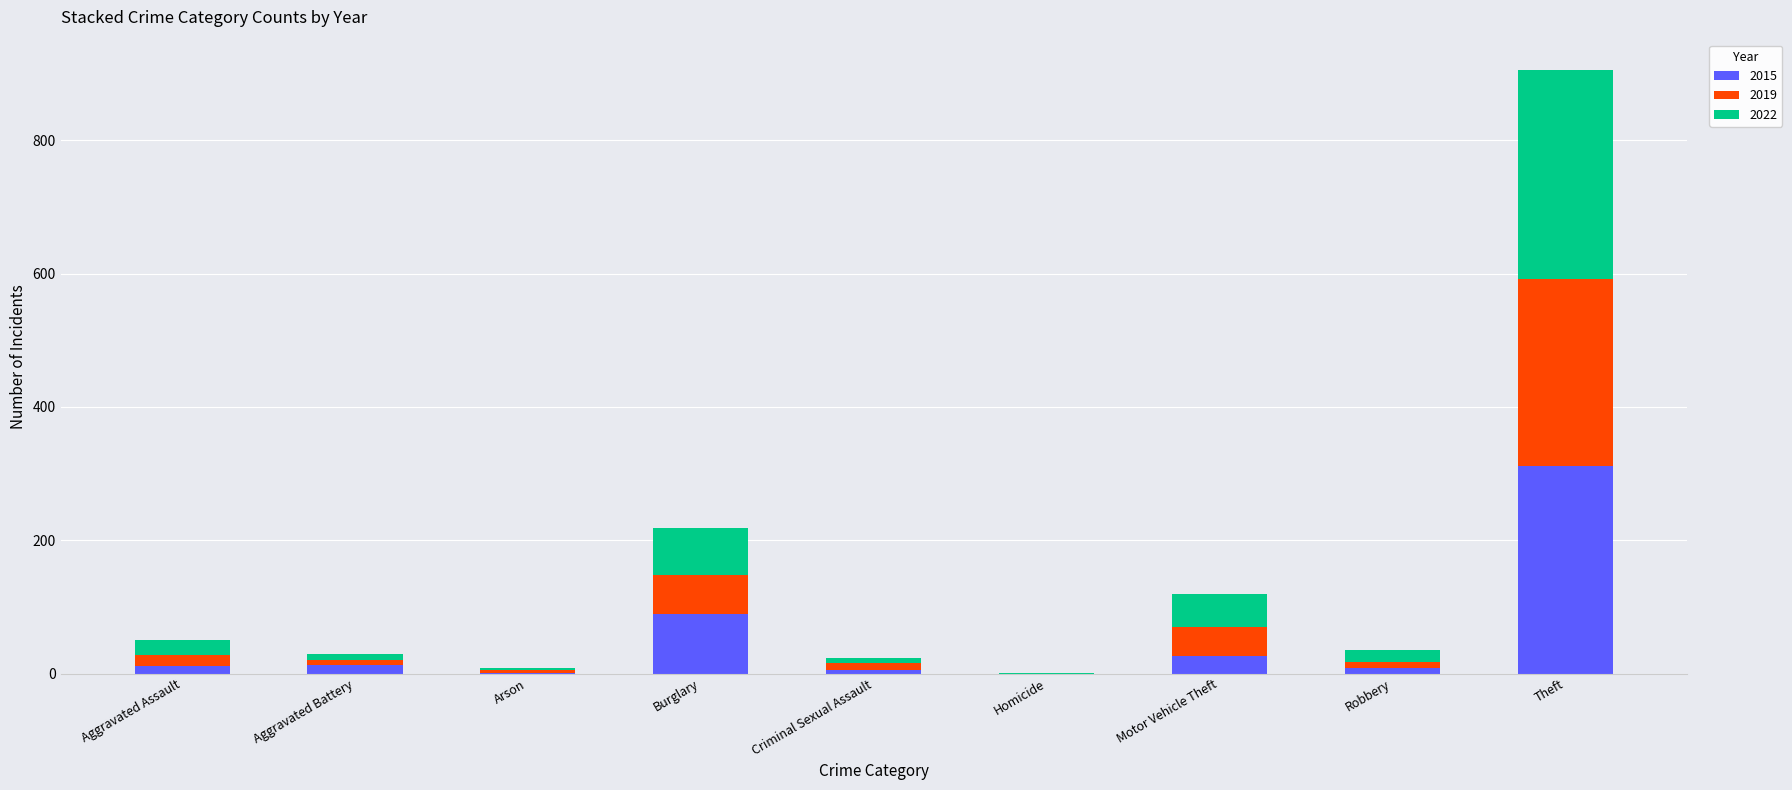

The value of 2015 at Homicide is 0. True or false?

True